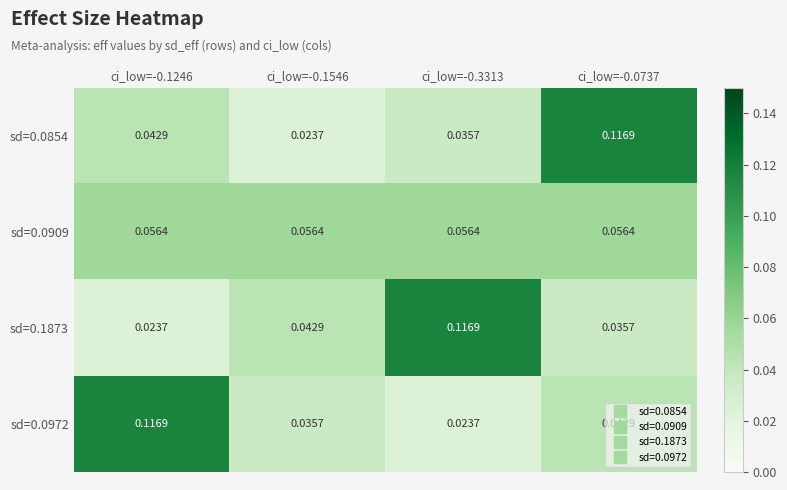

Is the value of sd=0.0972 at ci_low=-0.1546 greater than the value of sd=0.0909 at ci_low=-0.0737?

No